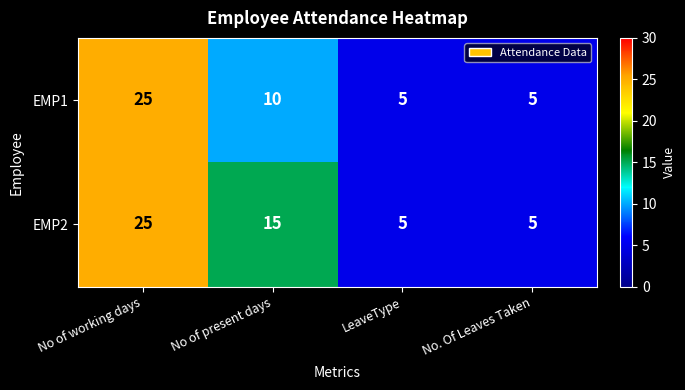

At which label does EMP2 first exceed 15?

No of working days